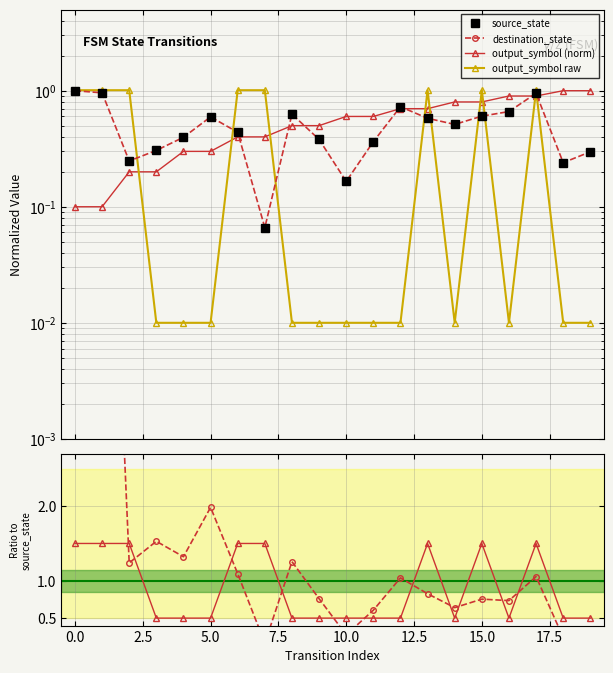

Where is the first local minimum for output_symbol?

14